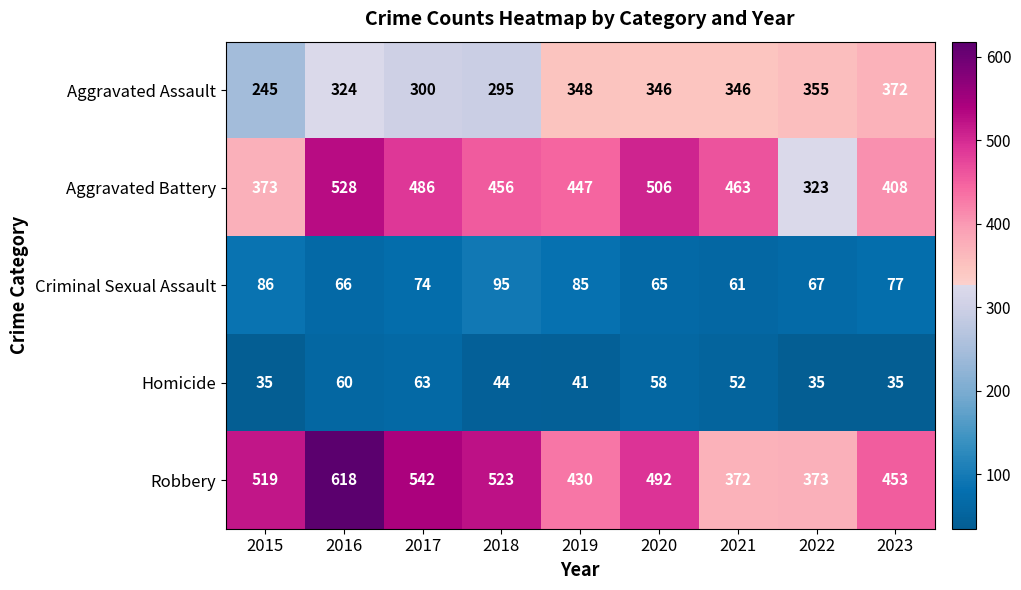

Which series has the widest spread of values?

Robbery